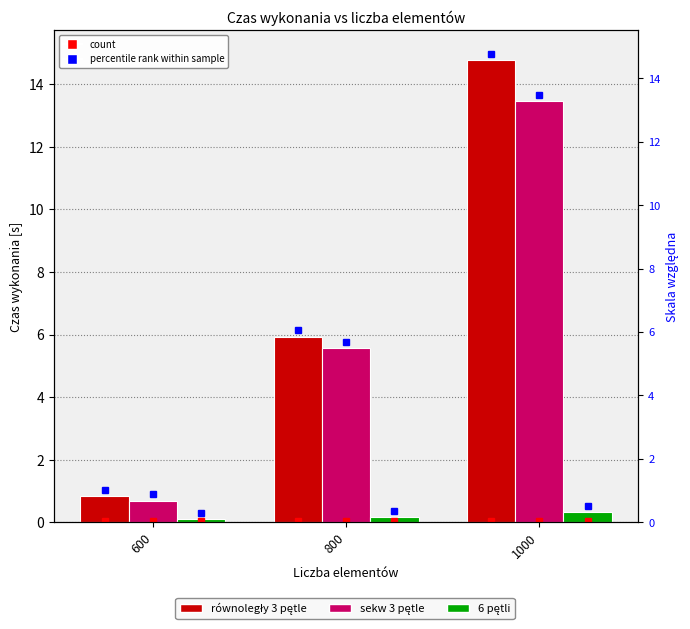

Read the równoległy 3 pętle value at 800.

5.9